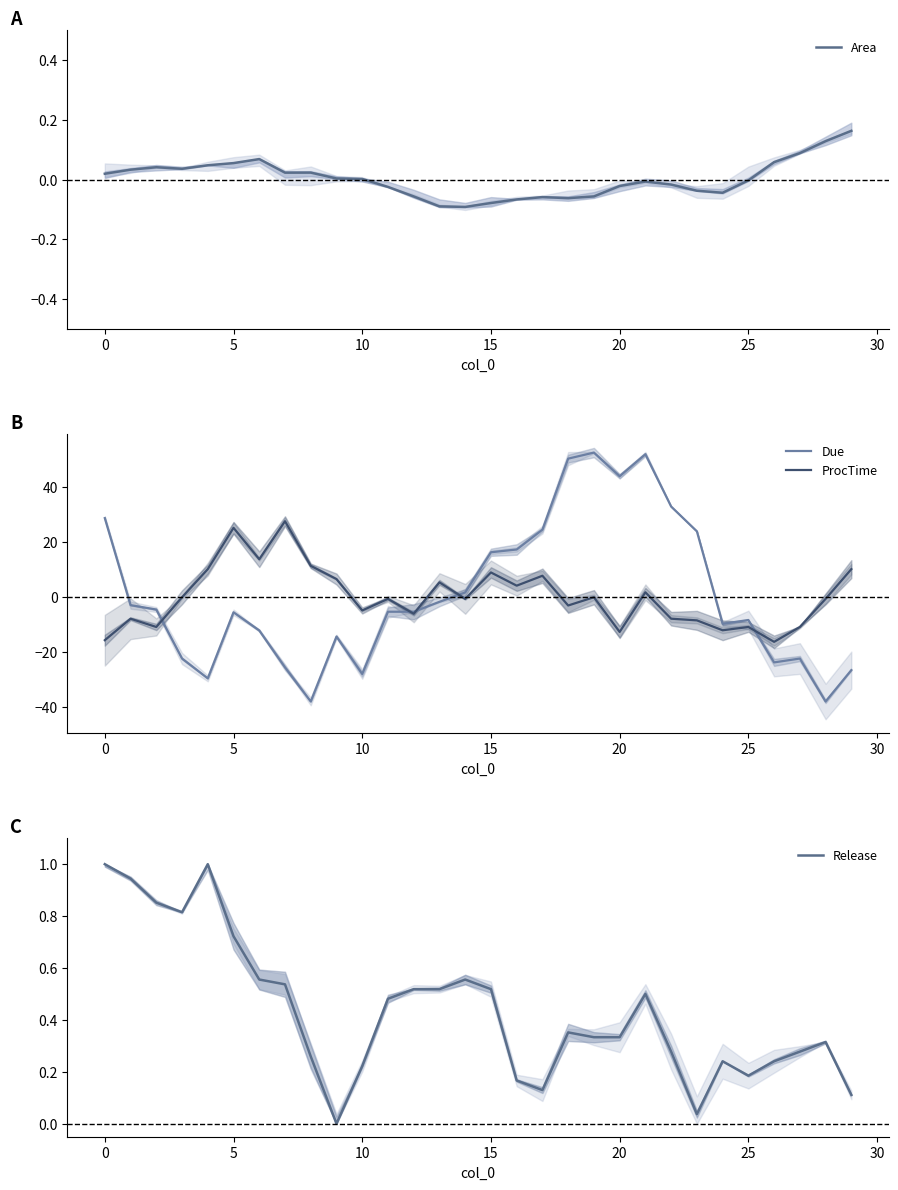

True or false: Release has a value of 0.5 at 18.

False